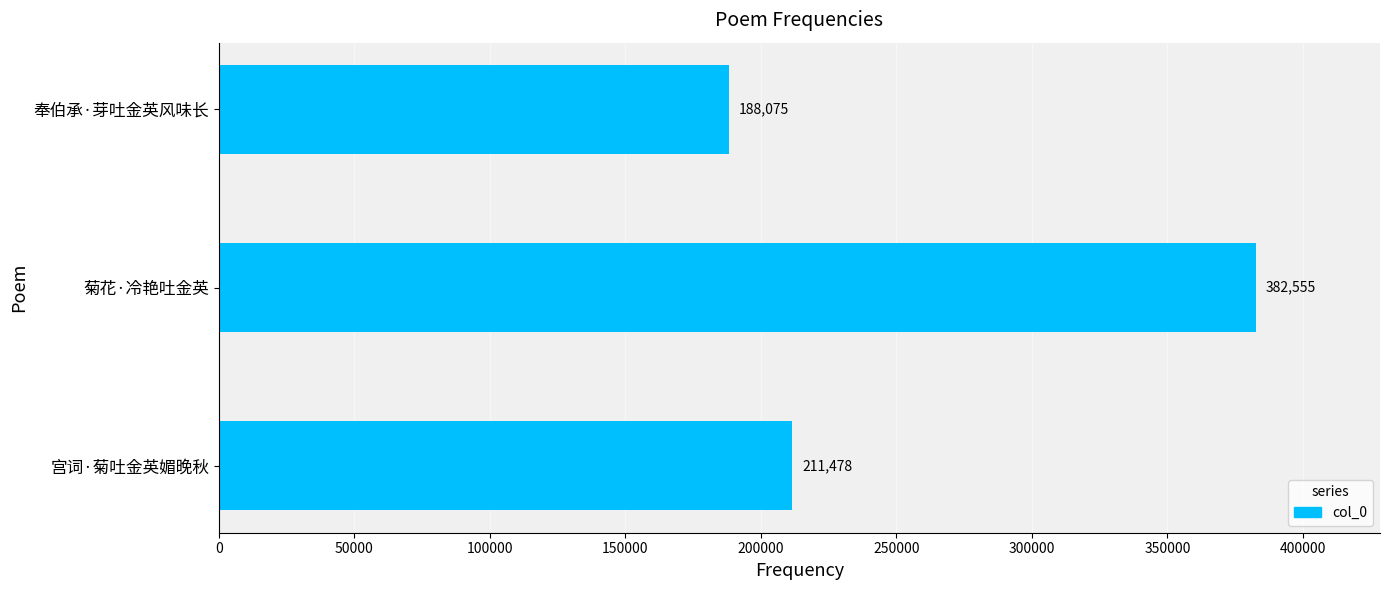

What is the change in value from 菊花·冷艳吐金英 to 奉伯承·芽吐金英风味长?

-194480